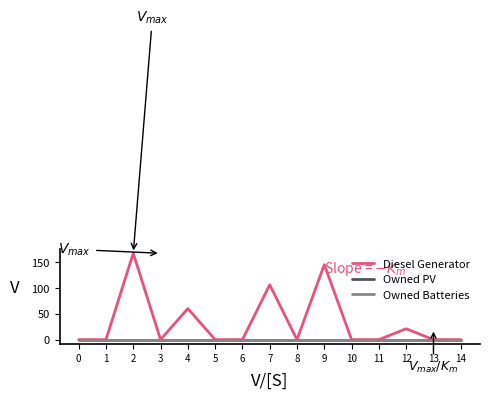

Is this an area chart (filled region under the line)?

No